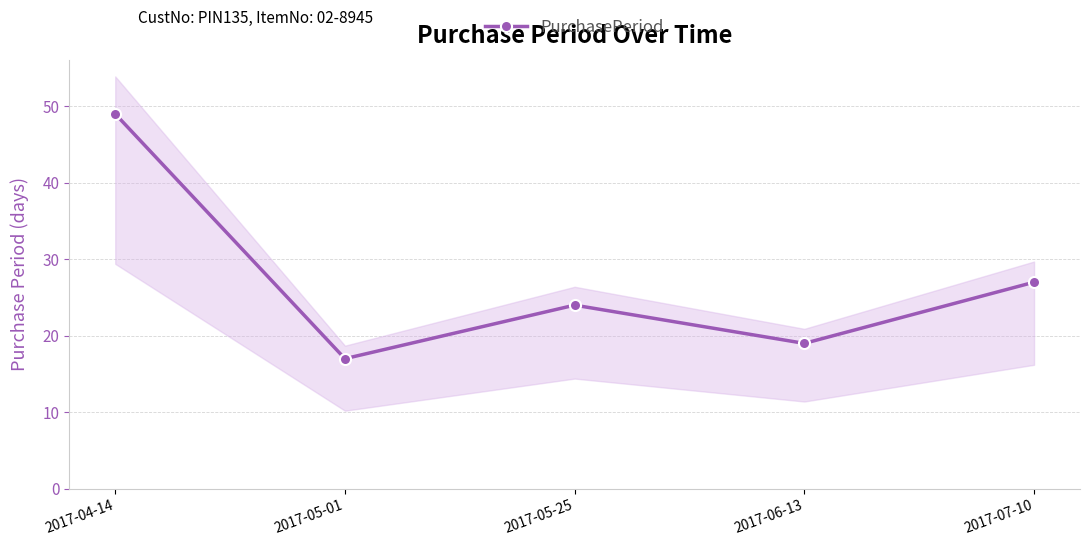

Reading left to right, list all the values displayed in this chart.

2017-04-14=49	2017-05-01=17	2017-05-25=24	2017-06-13=19	2017-07-10=27